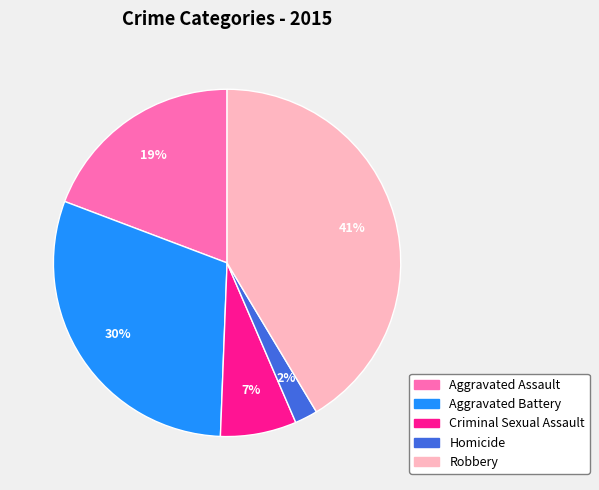

Which has a higher value, Robbery or Criminal Sexual Assault?

Robbery